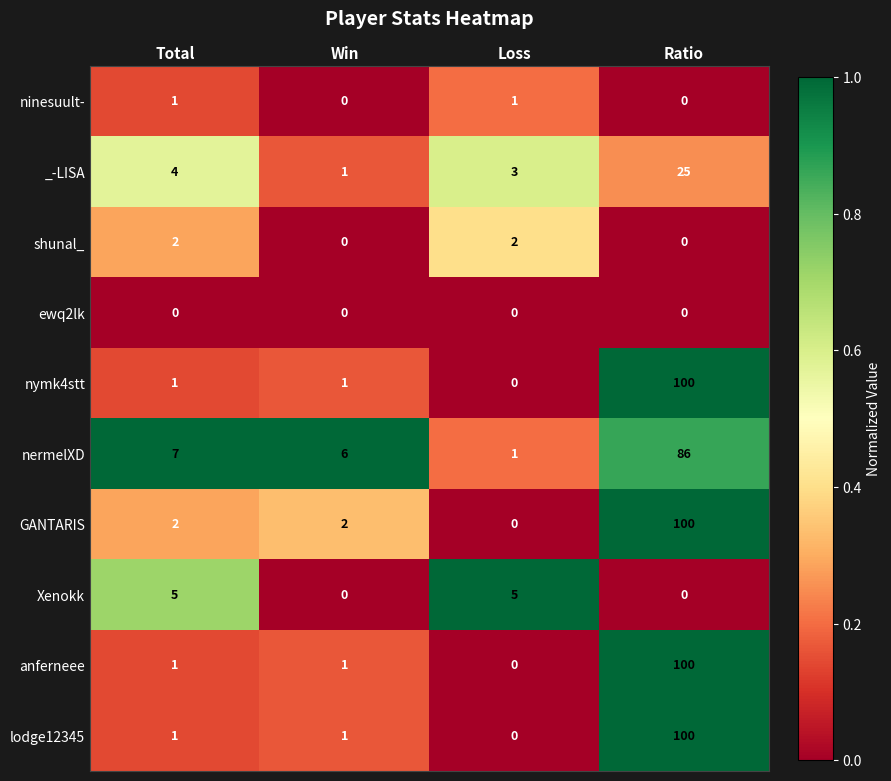

What is the sum of all GANTARIS values?

104